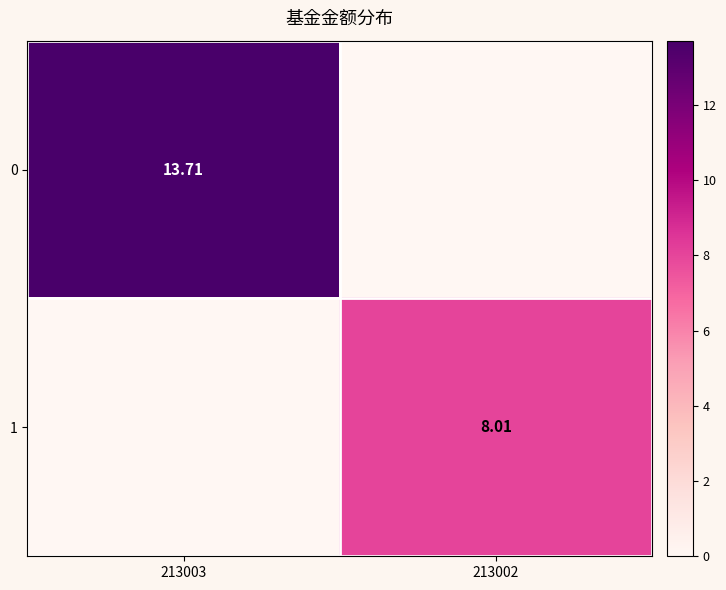

What is the total value across all series at 213002?

8.0